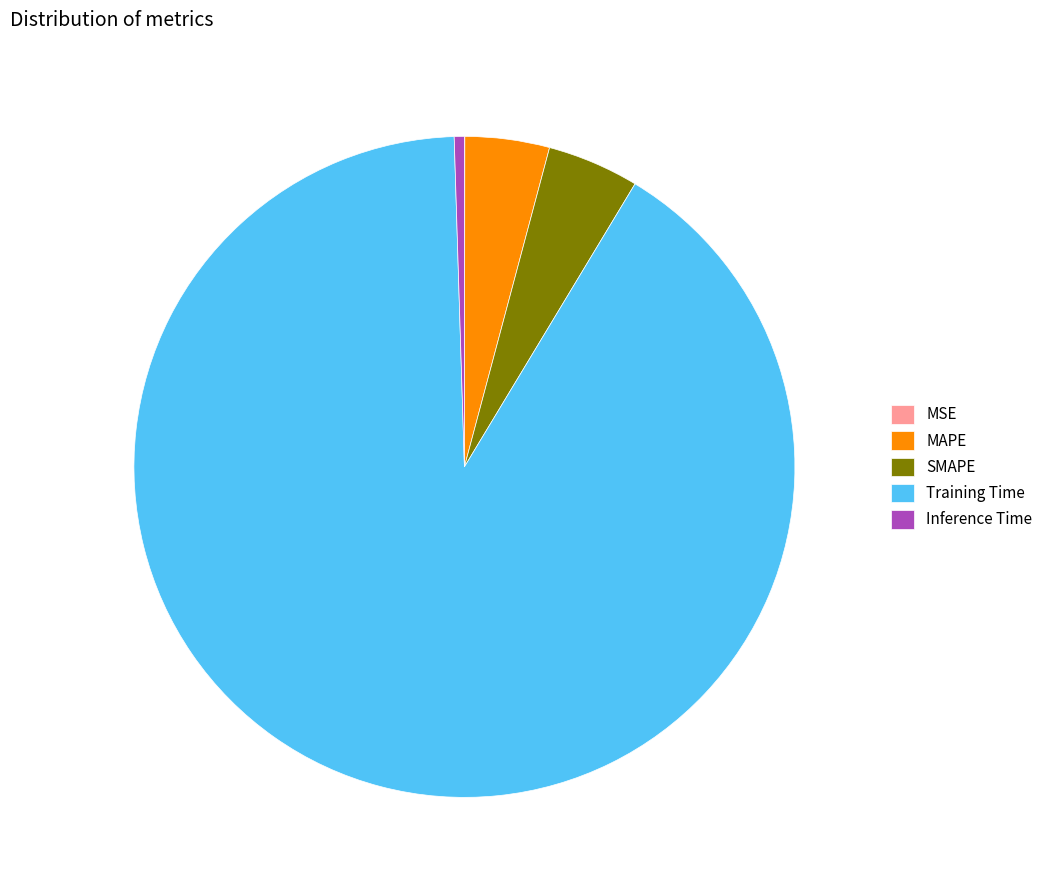

Which category has the biggest portion of the pie?

Training Time